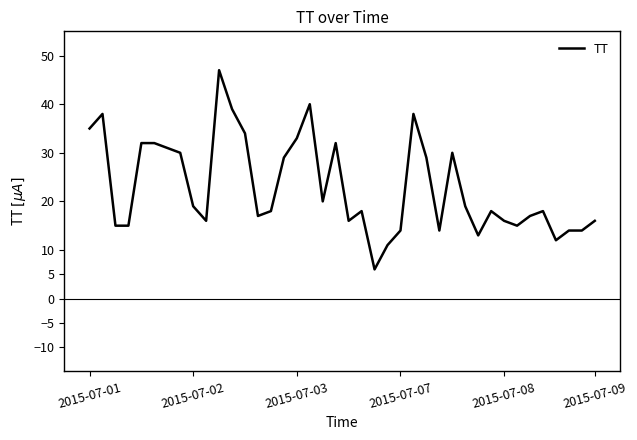

What is the smallest value displayed?

6